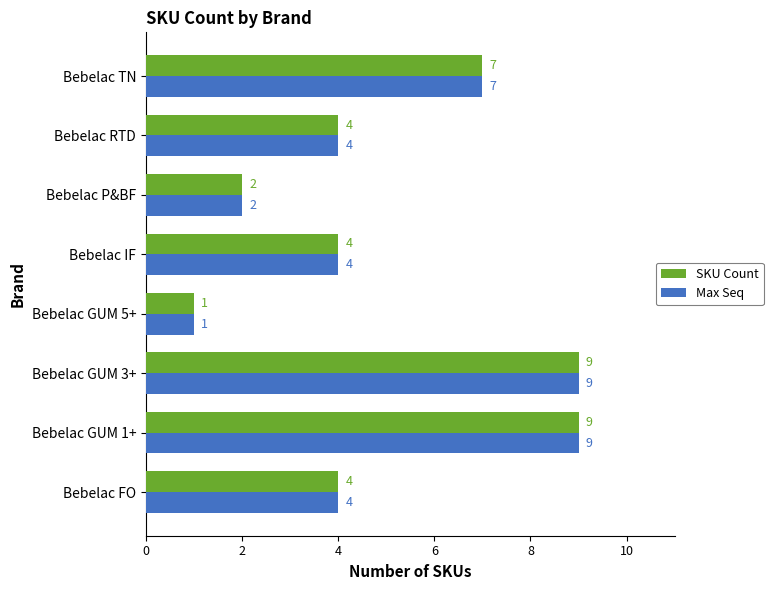

What is the average value of the SKU Count series?

5